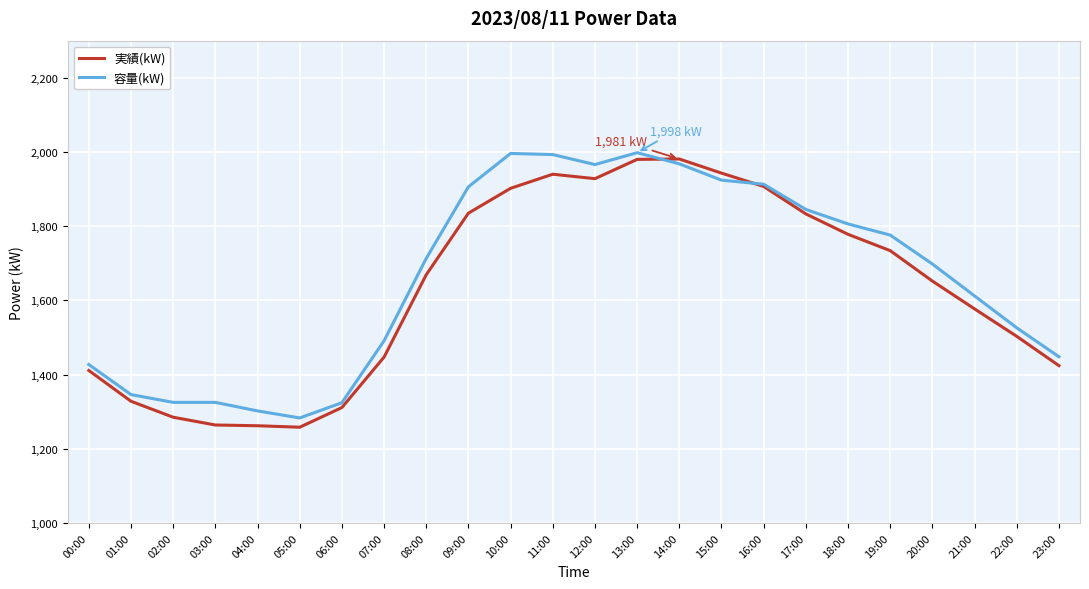

Is the value of 容量(kW) at 00:00 greater than the value of 実績(kW) at 02:00?

Yes